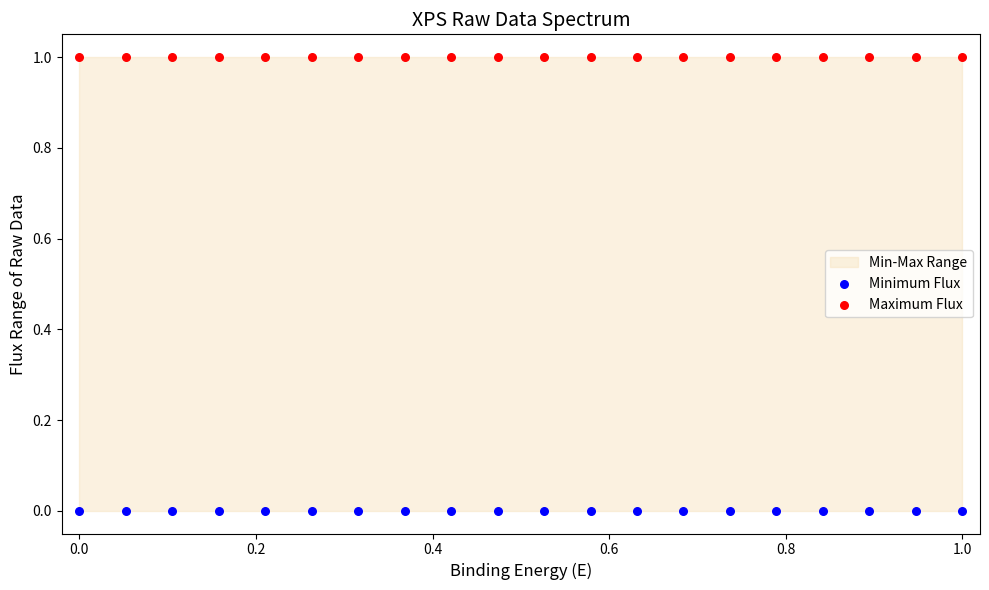

Which series reaches the minimum Y coordinate?

Minimum Flux